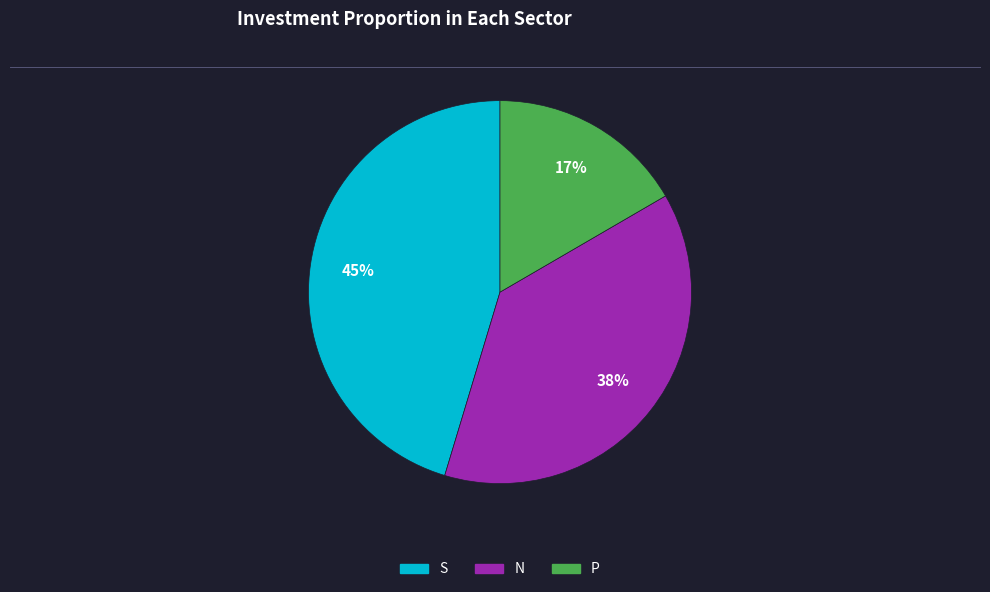

To the nearest percent, what portion does P represent?

17%